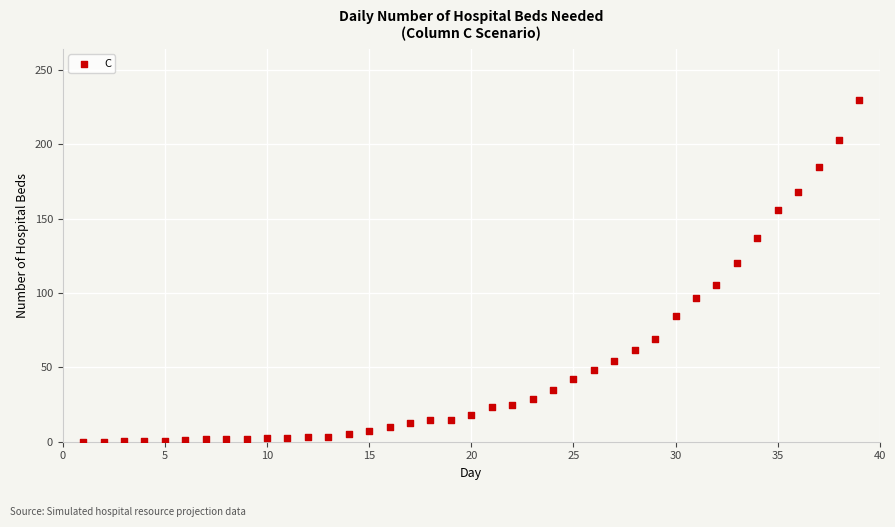

What is the range of X values (max minus min)?

38.0